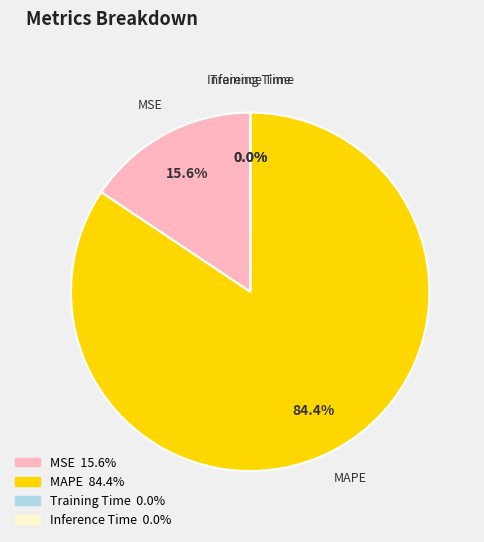

Which has a higher value, MAPE or MSE?

MAPE